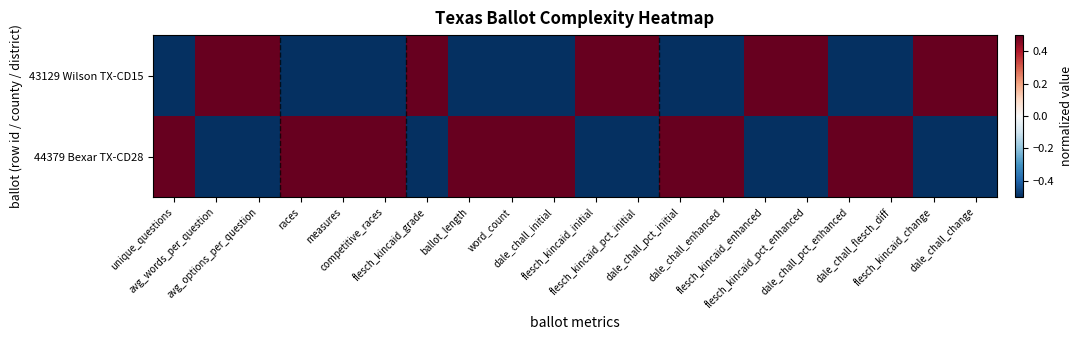

Rank the series by their average value, from highest to lowest.

44379 Bexar TX-CD28, 43129 Wilson TX-CD15